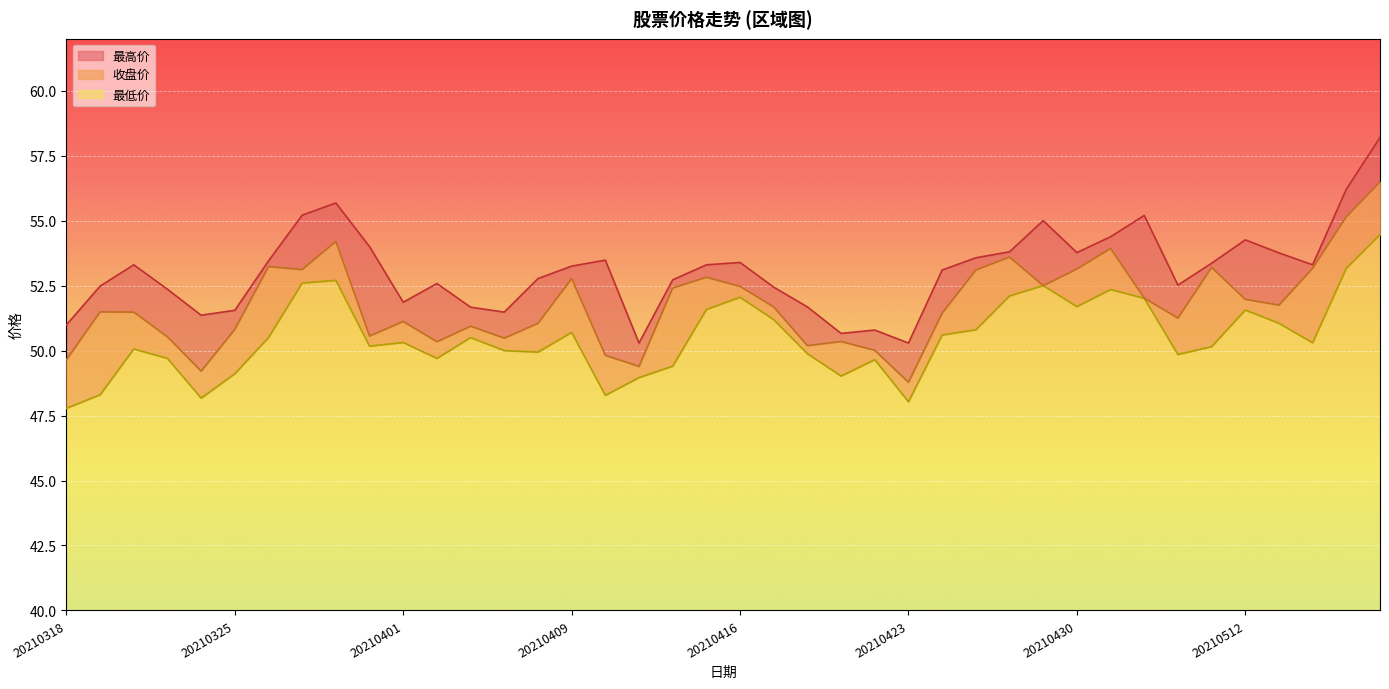

True or false: 最高价 and 收盘价 intersect in this chart.

False